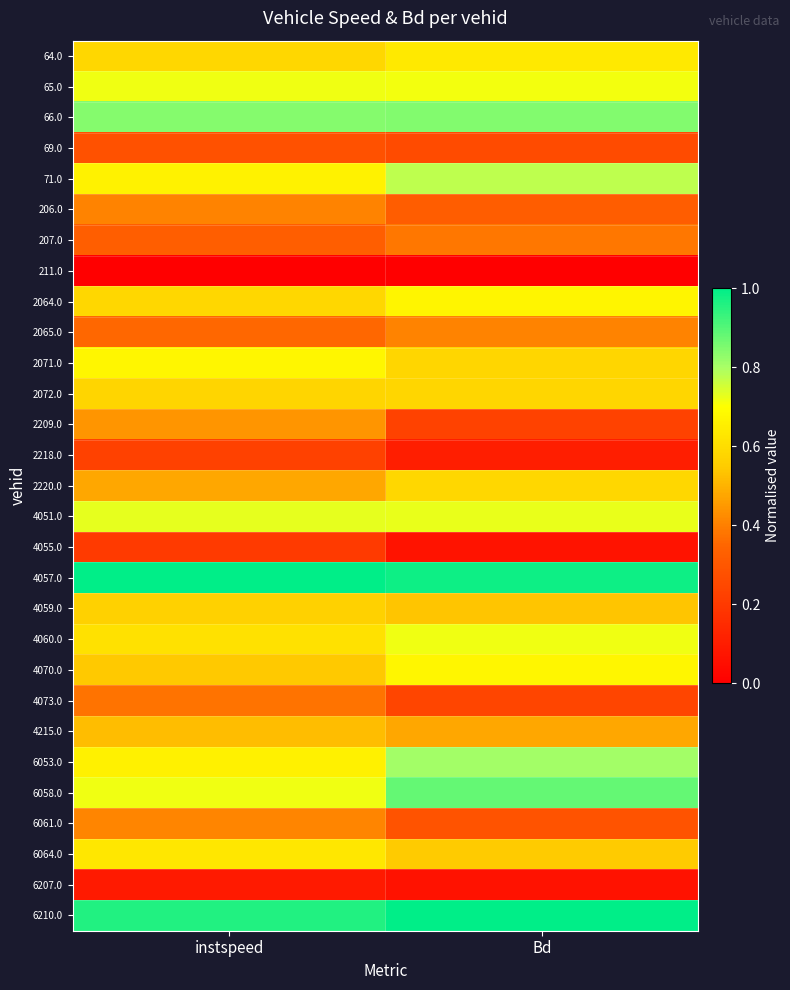

What is the total value across all series at Bd?

15.1